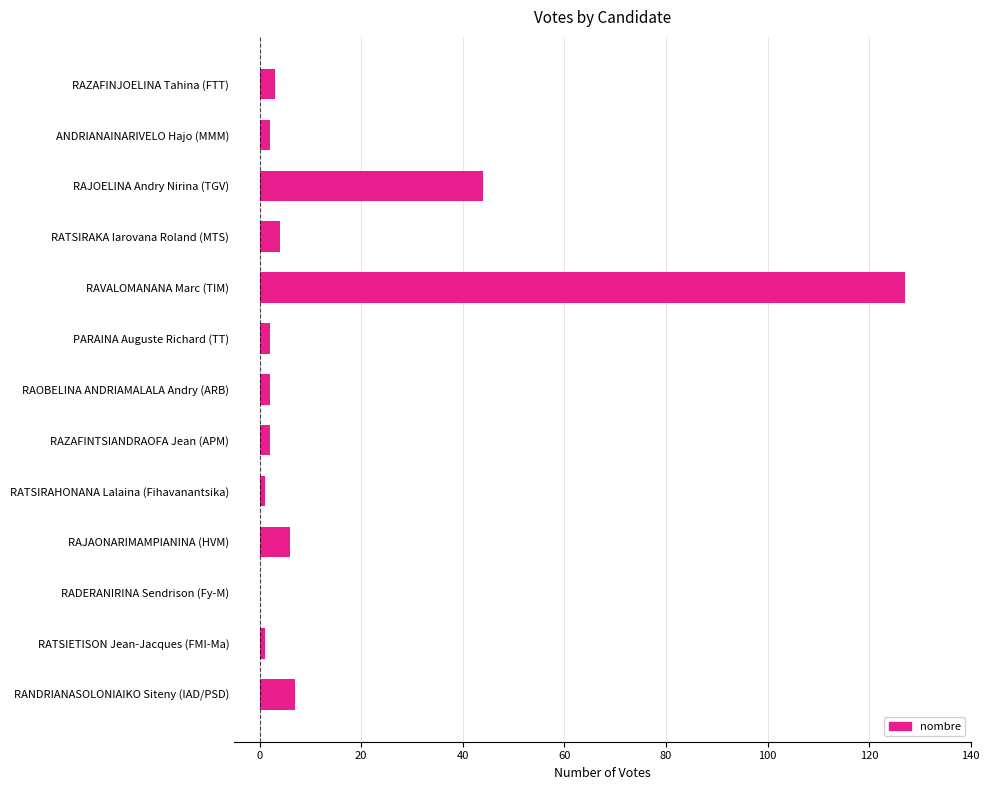

The value at RAJAONARIMAMPIANINA (HVM) is 6. True or false?

True